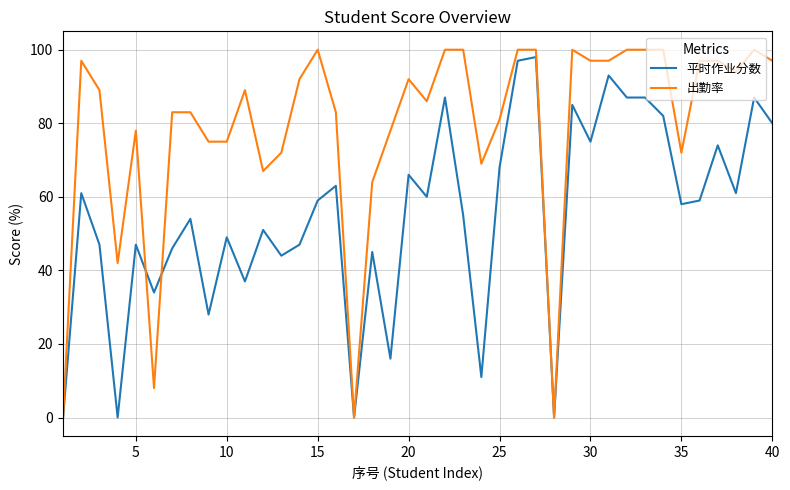

What are all the series names shown in the legend?

平时作业分数, 出勤率